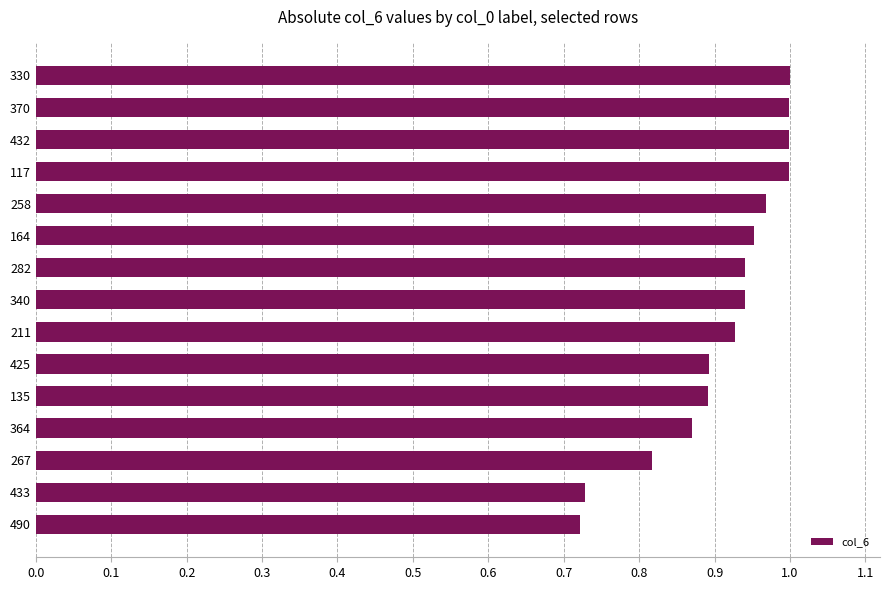

What is the difference between the second highest and minimum values?

0.3